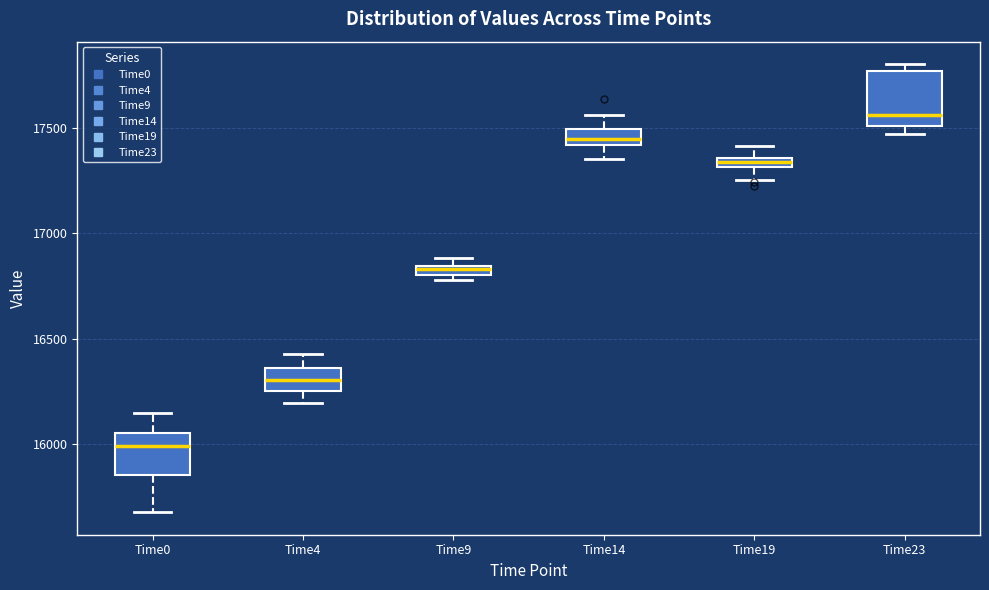

Where is the upper edge of the box for Time9 on the y-axis? The values are not printed on the chart, so give them approximately, as read against the axis.

16850